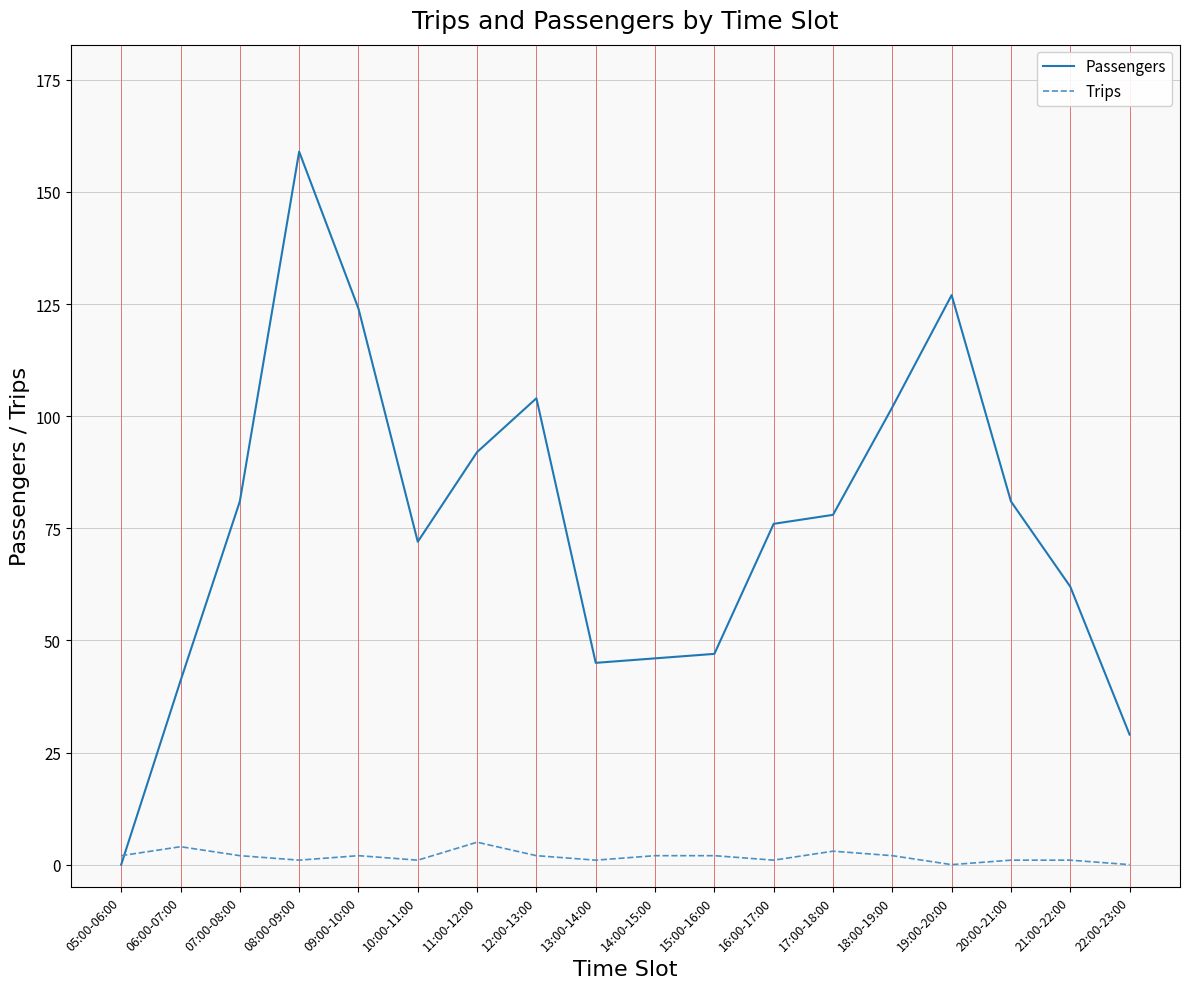

Read the Passengers value at 08:00-09:00, to the nearest 50.

150